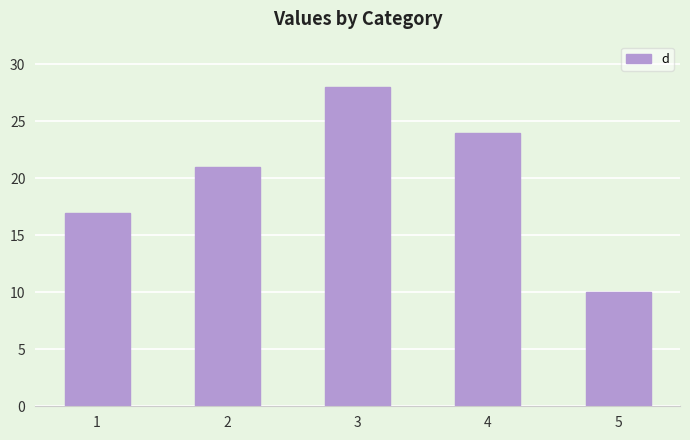

What is the difference between the second highest and second lowest values?

7